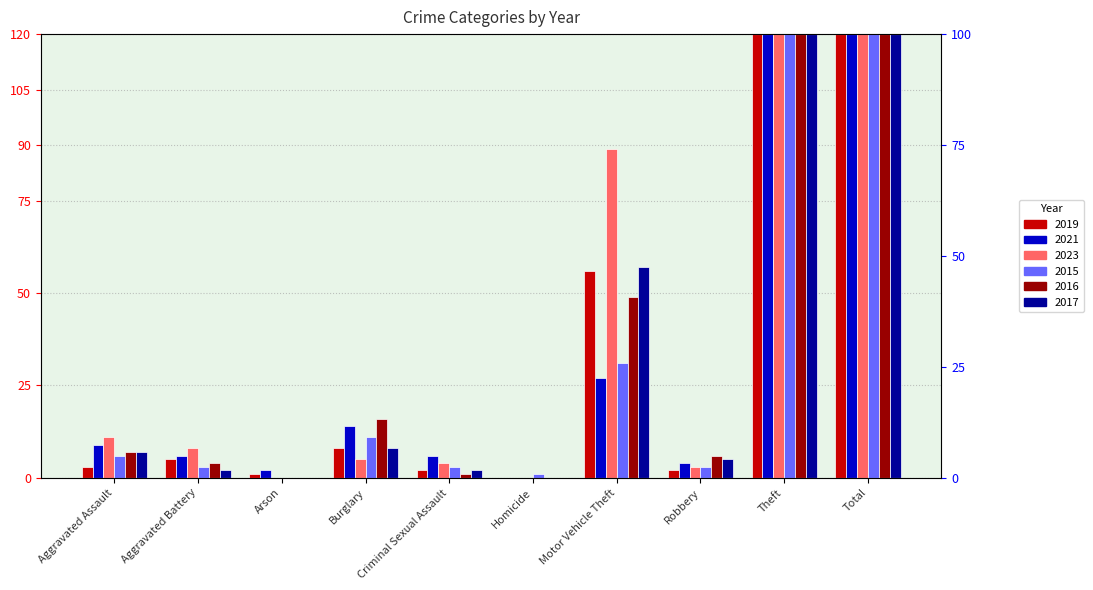

What value does the 2023 series have at Criminal Sexual Assault?

4